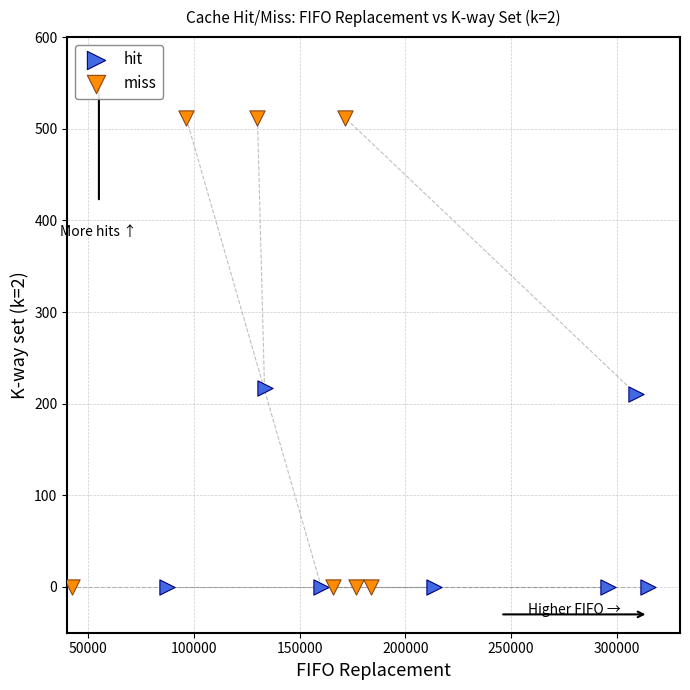

Which series has the largest Y range (max minus min)?

miss